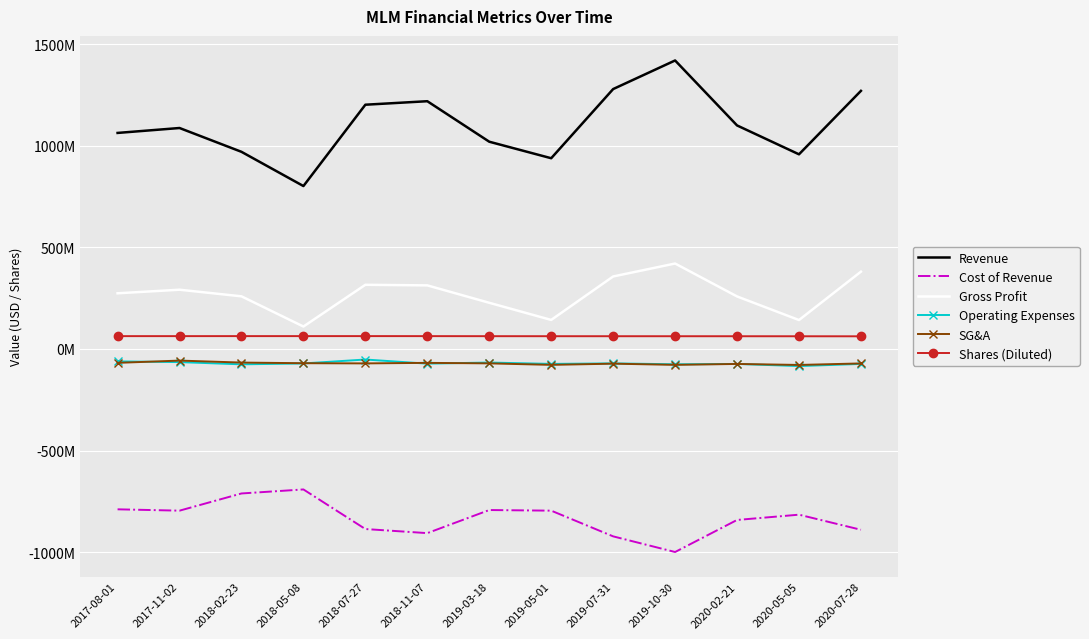

Is it true that Shares (Diluted) equals 63.2 at 2018-02-23?

True